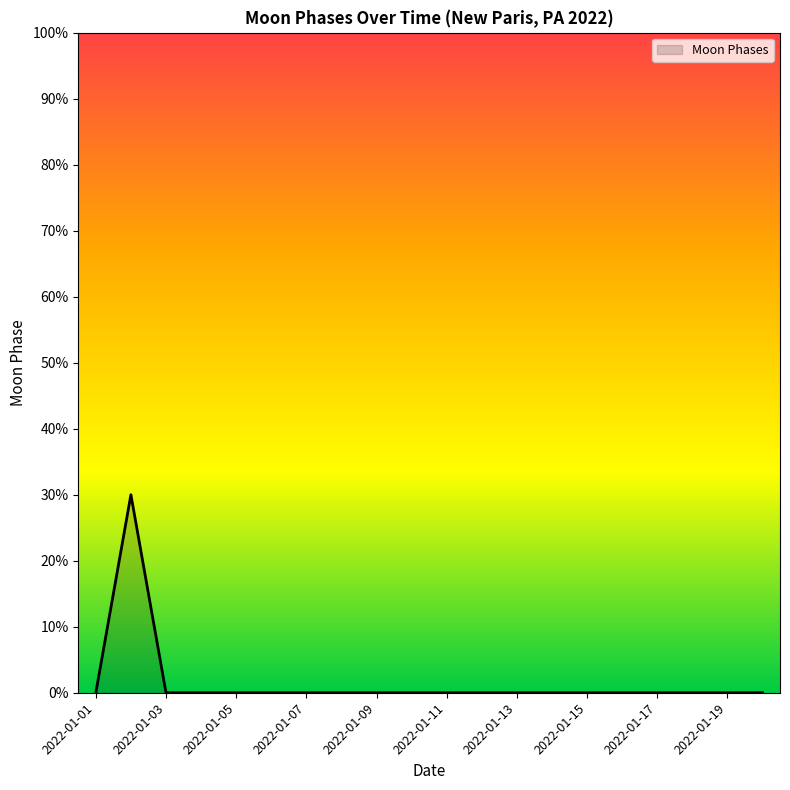

Reading right to left, list all the values displayed in this chart.

0	0	0	0	0	0	0	0	0	0	0	0	0	0	0	0	0	0	30	0